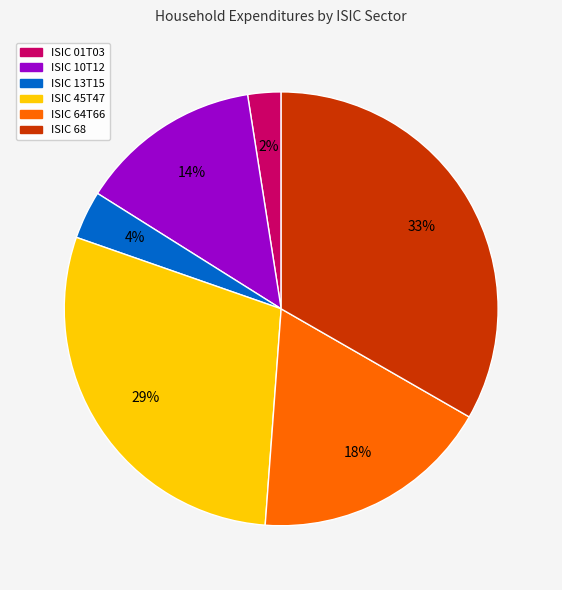

To the nearest percent, what is the difference between the largest and smallest slice percentages?

31%